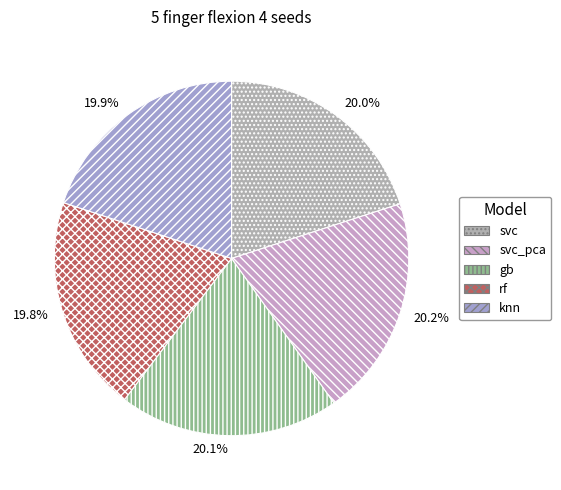

Is there any slice that represents more than half of the pie?

No